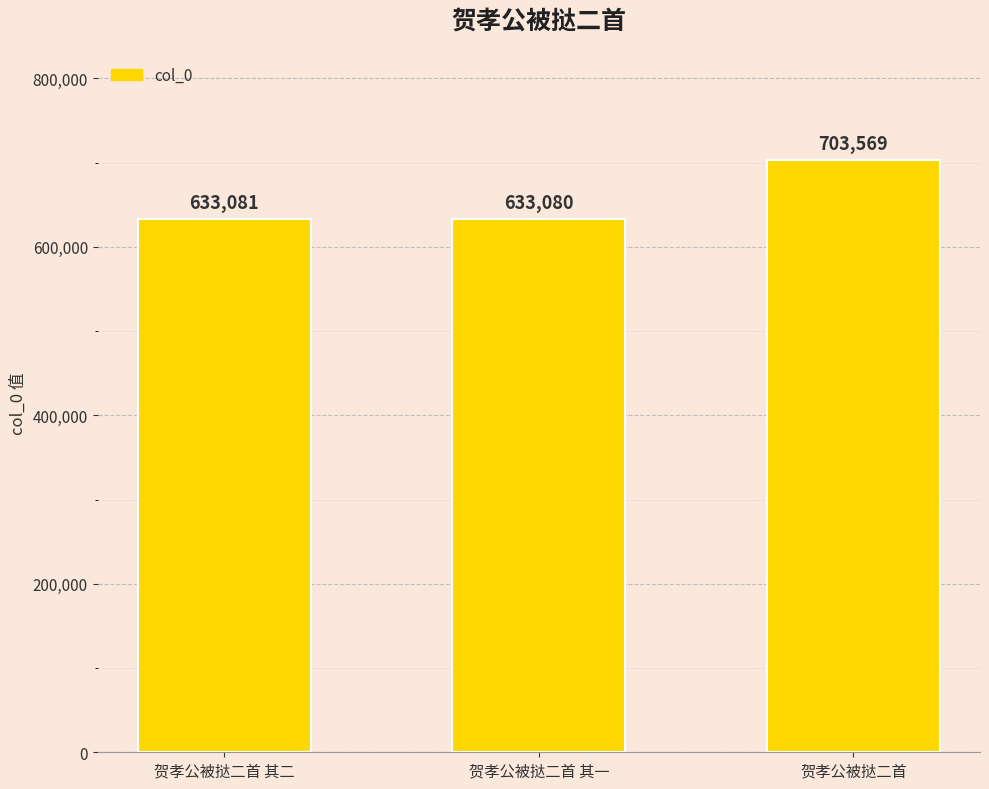

What is the label of the 1st bar from the right?

贺孝公被挞二首